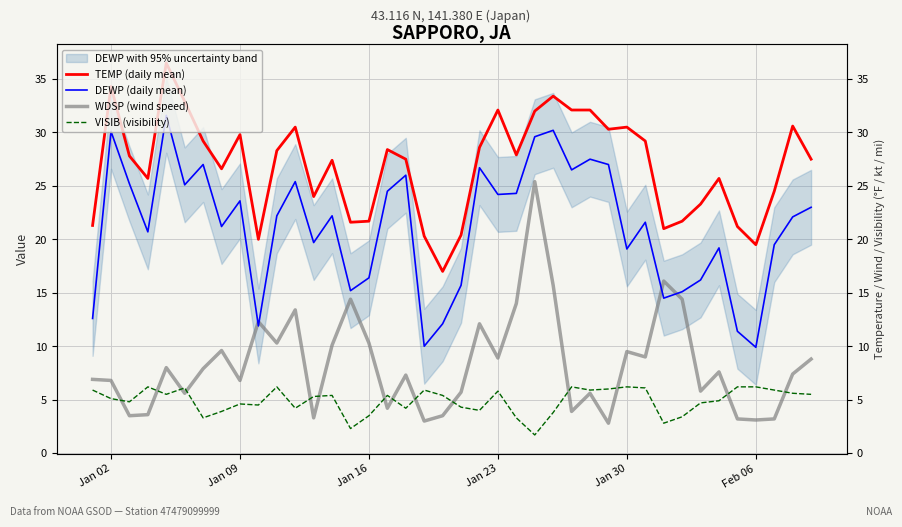

What is the minimum value for VISIB (visibility)?

1.7